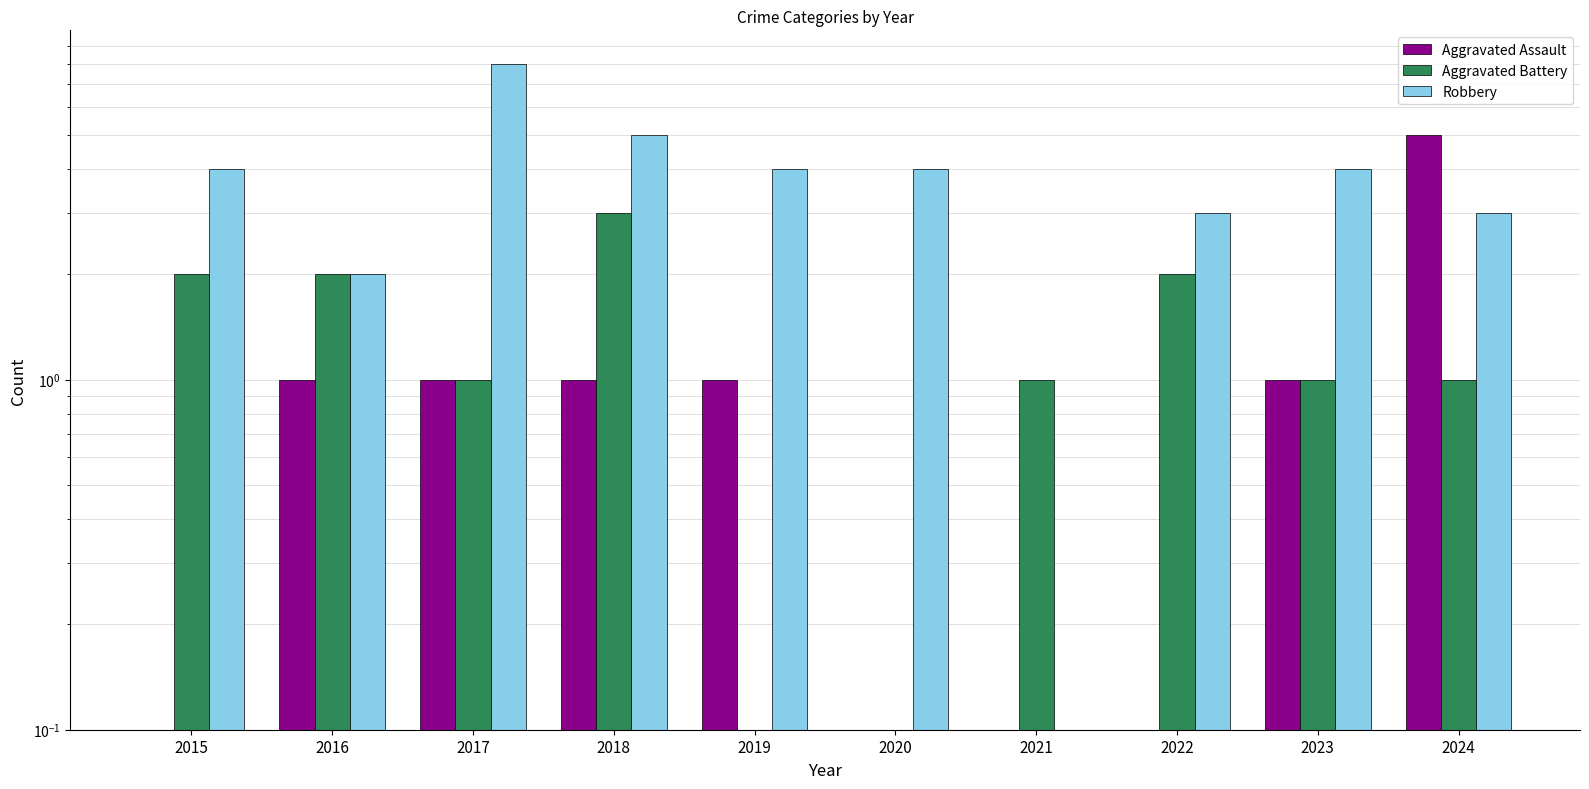

At which category is the sum across all series the highest?

2017